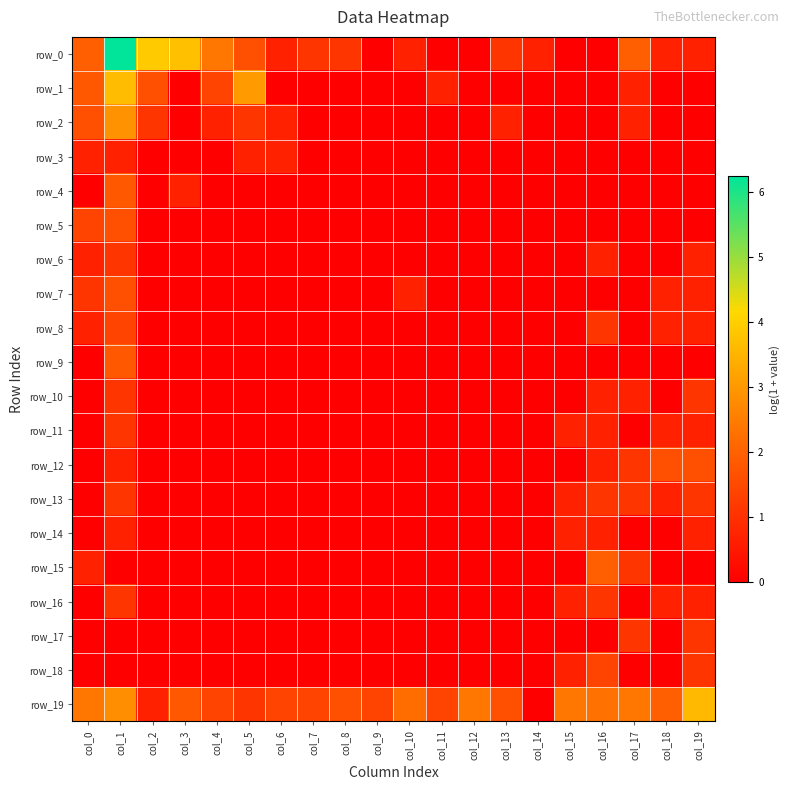

The value of row_14 at col_11 is 0.0. True or false?

True